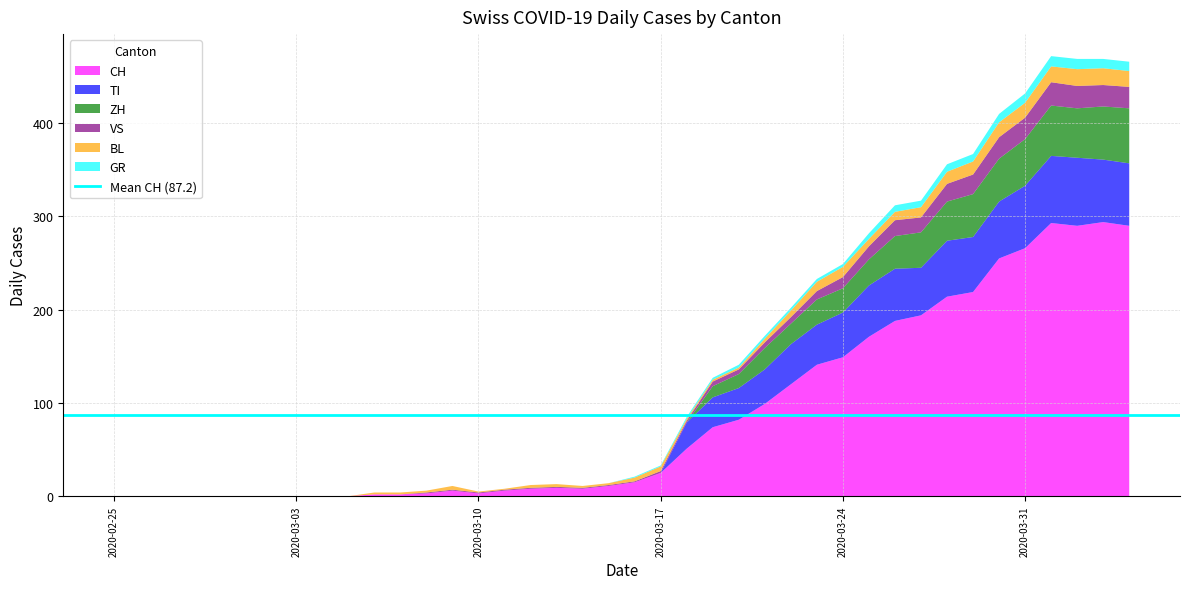

Reading right to left, transcribe all the data shown in this chart.

CH: 290	294	290	293	266	255	219	214	194	188	171	149	141	120	99	82	74	51	25	15	11	8	9	8	6	3	6	3	2	2	0	0	0	0	0	0	0	0	0	0
TI: 67	67	73	72	67	61	59	60	51	56	55	48	43	43	37	34	32	28	0	0	0	0	0	0	0	0	0	0	0	0	0	0	0	0	0	0	0	0	0	0
GR: 10	10	11	11	10	9	8	8	7	7	6	3	3	3	3	3	2	2	1	1	0	0	0	0	0	0	0	0	0	0	0	0	0	0	0	0	0	0	0	0
VS: 23	23	24	25	23	23	21	19	16	17	14	12	9	7	6	5	5	2	2	1	1	1	1	1	1	1	1	1	0	0	0	0	0	0	0	0	0	0	0	0
BL: 17	18	18	17	16	16	14	13	11	9	8	11	10	7	4	2	2	2	5	4	2	2	3	3	1	1	4	2	2	2	0	0	0	0	0	0	0	0	0	0
ZH: 59	57	53	54	50	46	46	42	38	35	28	26	27	22	23	15	12	0	0	0	0	0	0	0	0	0	0	0	0	0	0	0	0	0	0	0	0	0	0	0